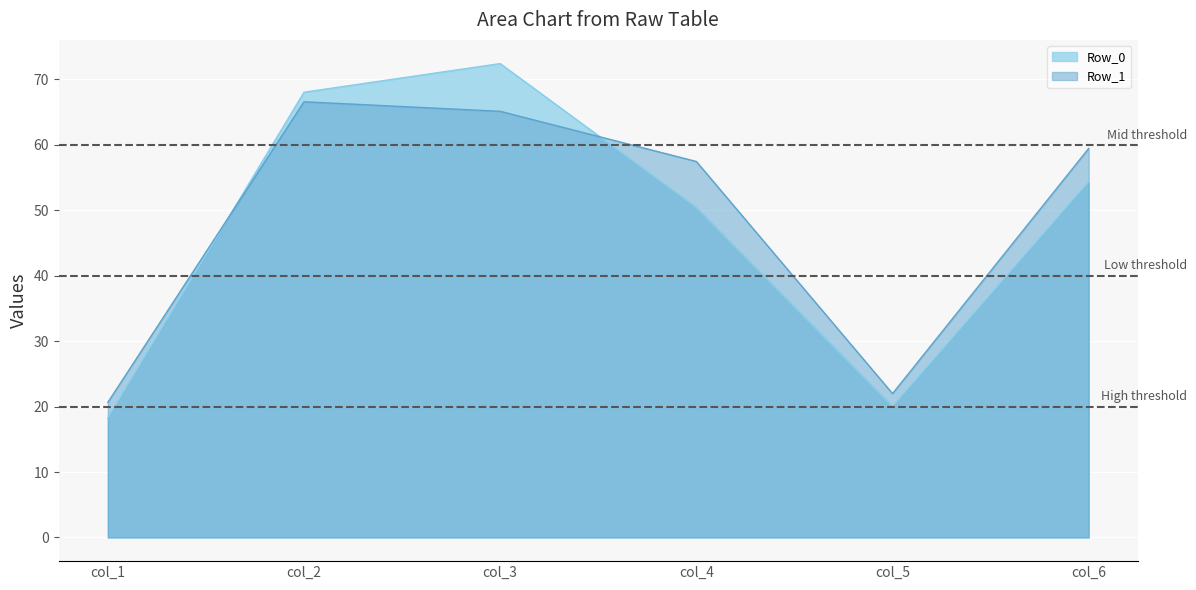

How many values in the col_1 series exceed 20?

1